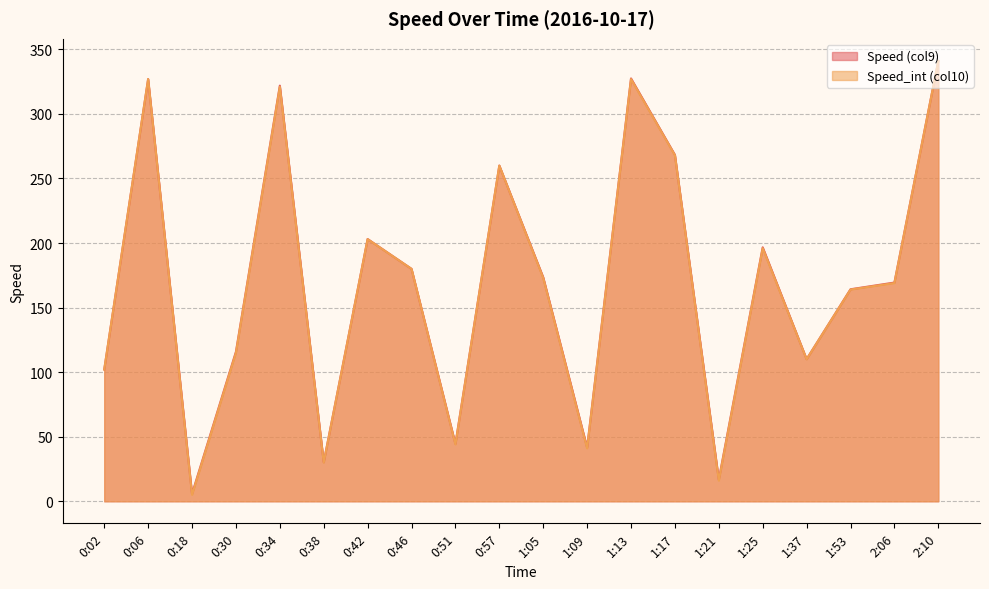

At 0:02, list the series in order from largest to smallest.

Speed (col9) line, Speed_int (col10) line